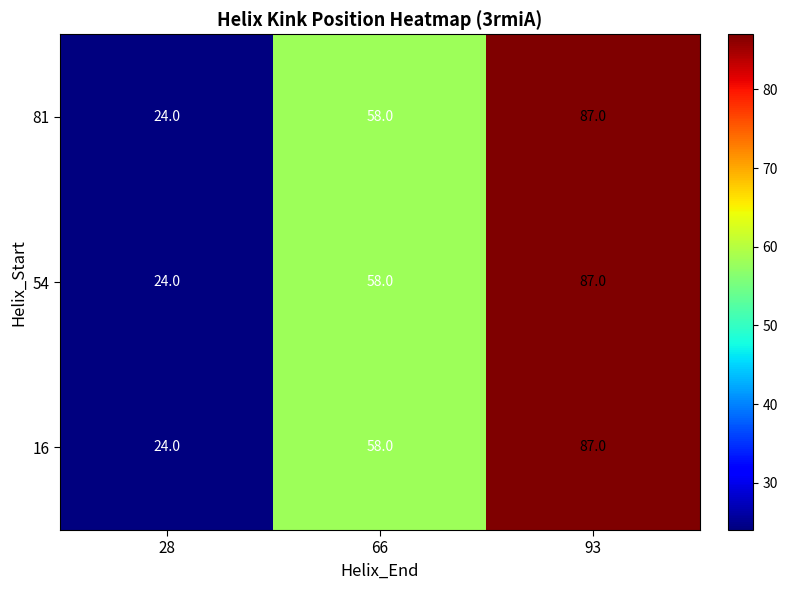

What is the total value across all series at 93?

261